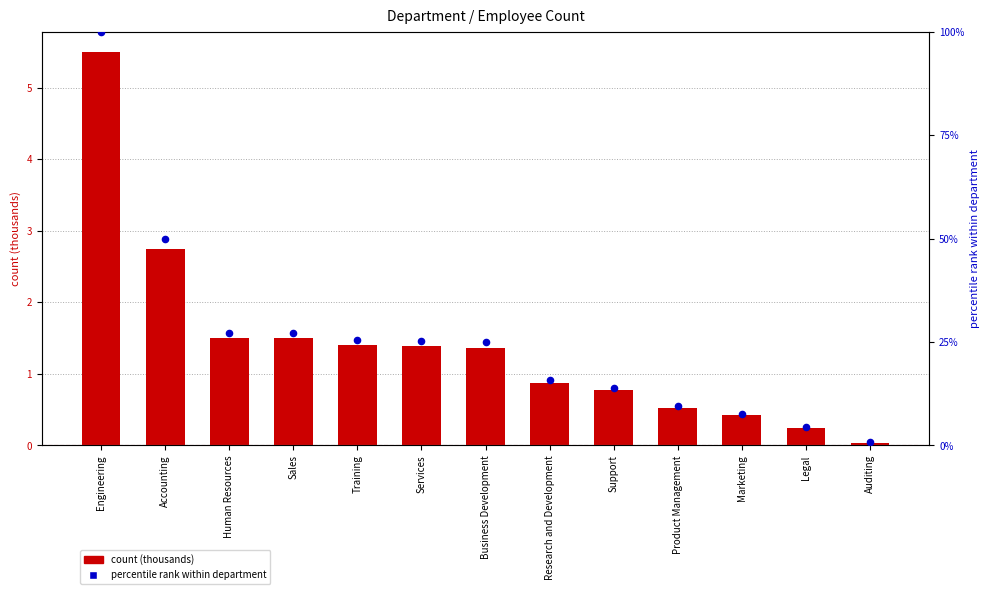

What is the total value across all series at Services?

26.7